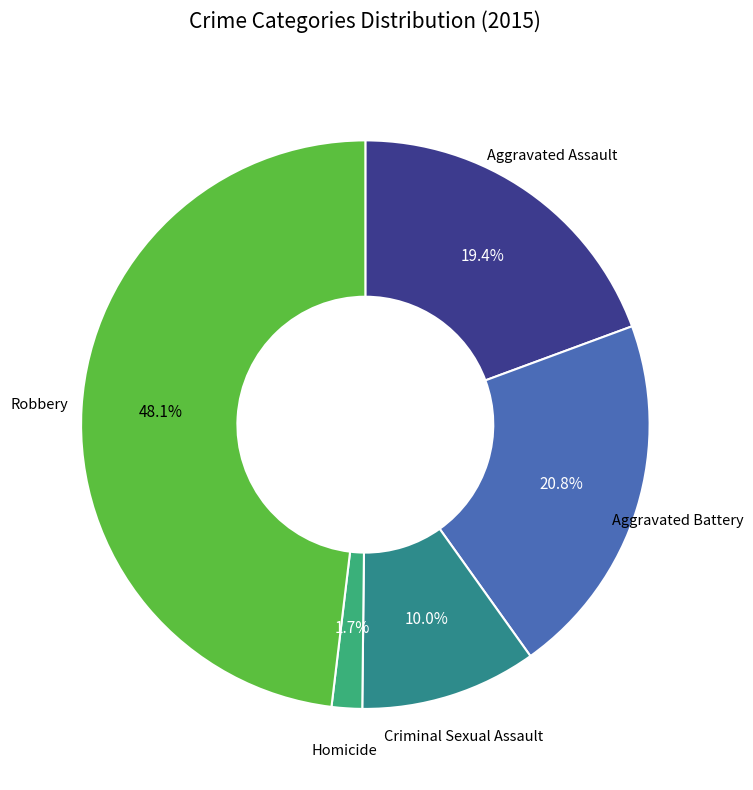

How many segments does this pie chart have?

5